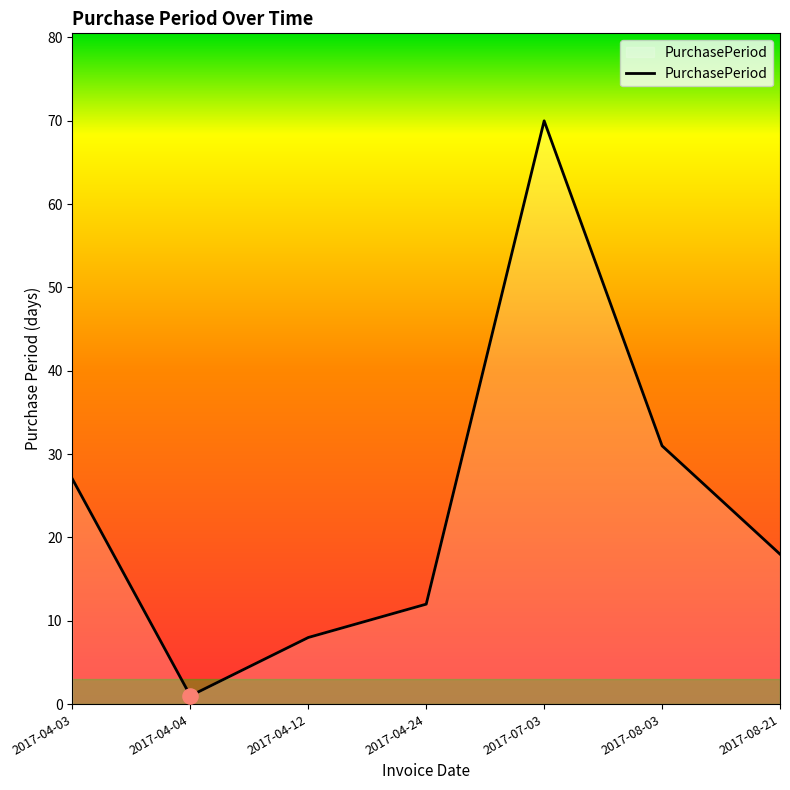

What is the ratio of the value at 2017-04-03 to the value at 2017-04-12?

3.4